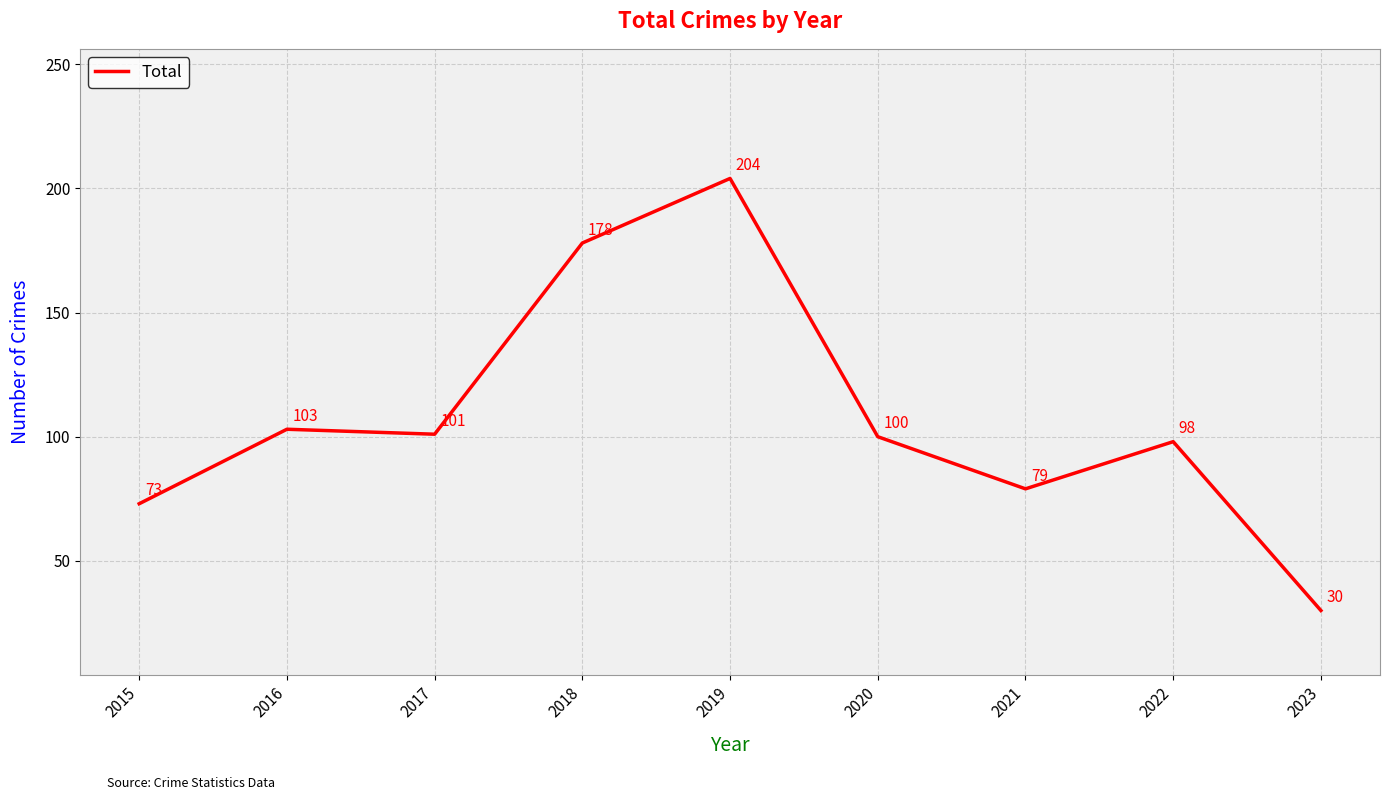

How many values are below 100?

4